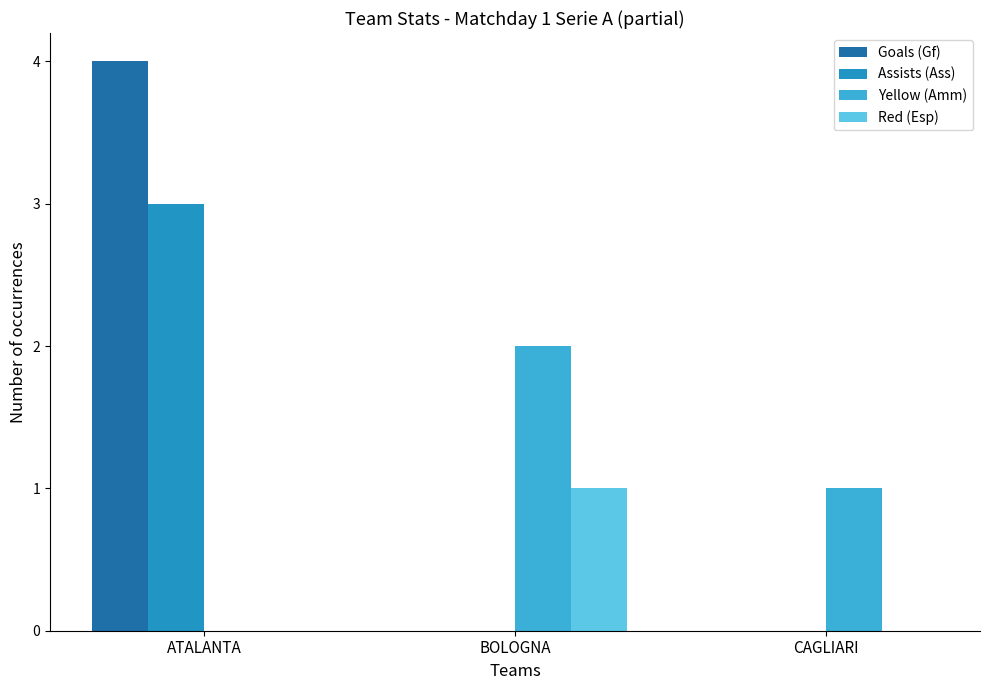

What is the difference between the Yellow (Amm) values at ATALANTA and CAGLIARI?

1